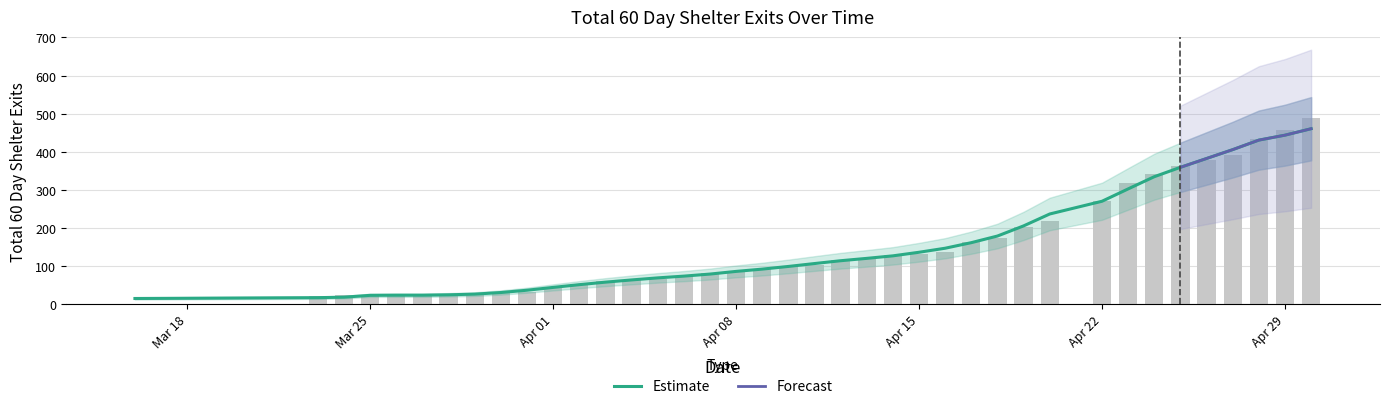

What is the approximate value at 2024-04-23, to the nearest 5?

320